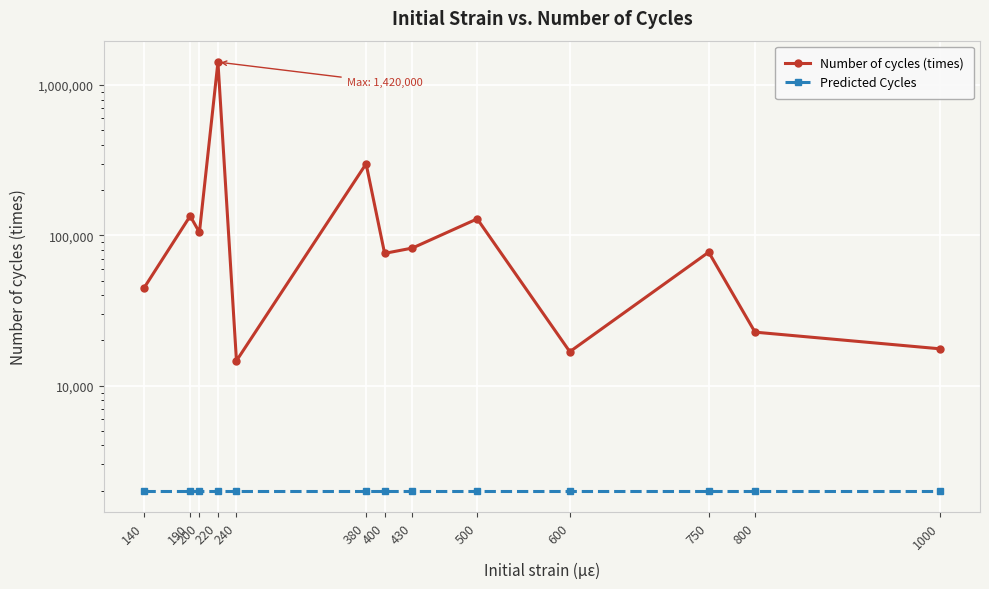

What are all the series names shown in the legend?

Number of cycles (times), Predicted Cycles